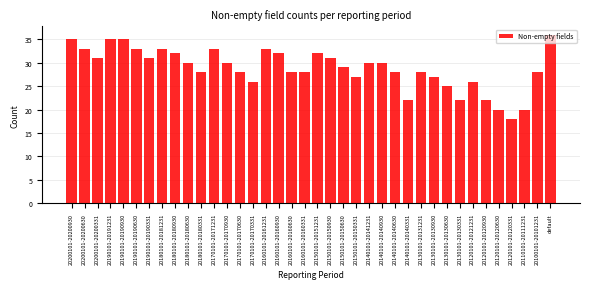

What is the change in value from 20180101-20180331 to 20140101-20140930?

+2